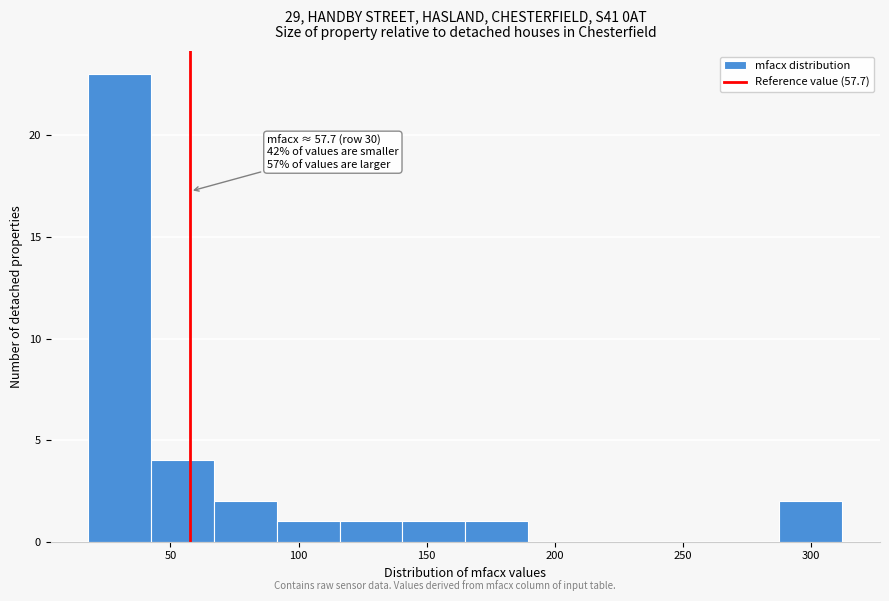

Over which range of the x-axis is the bar tallest?

20 to 40